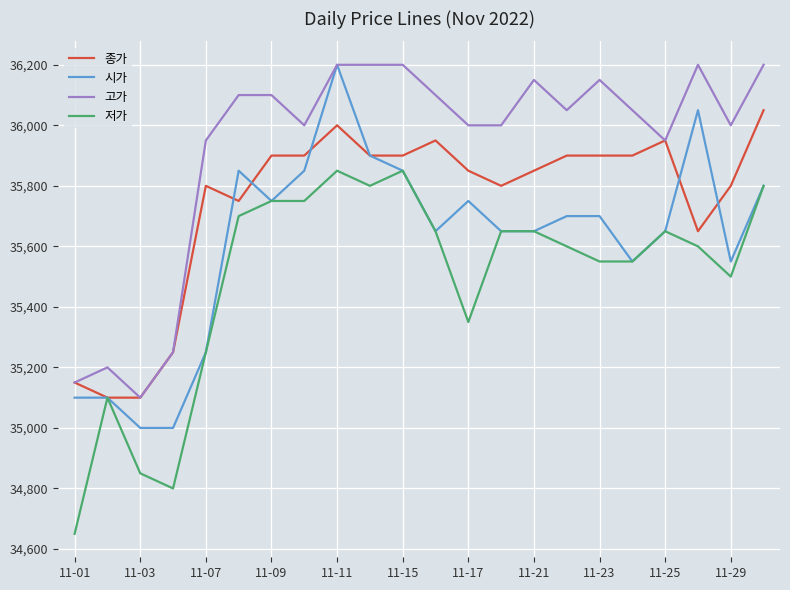

What is the sum of all 고가 values?

790300